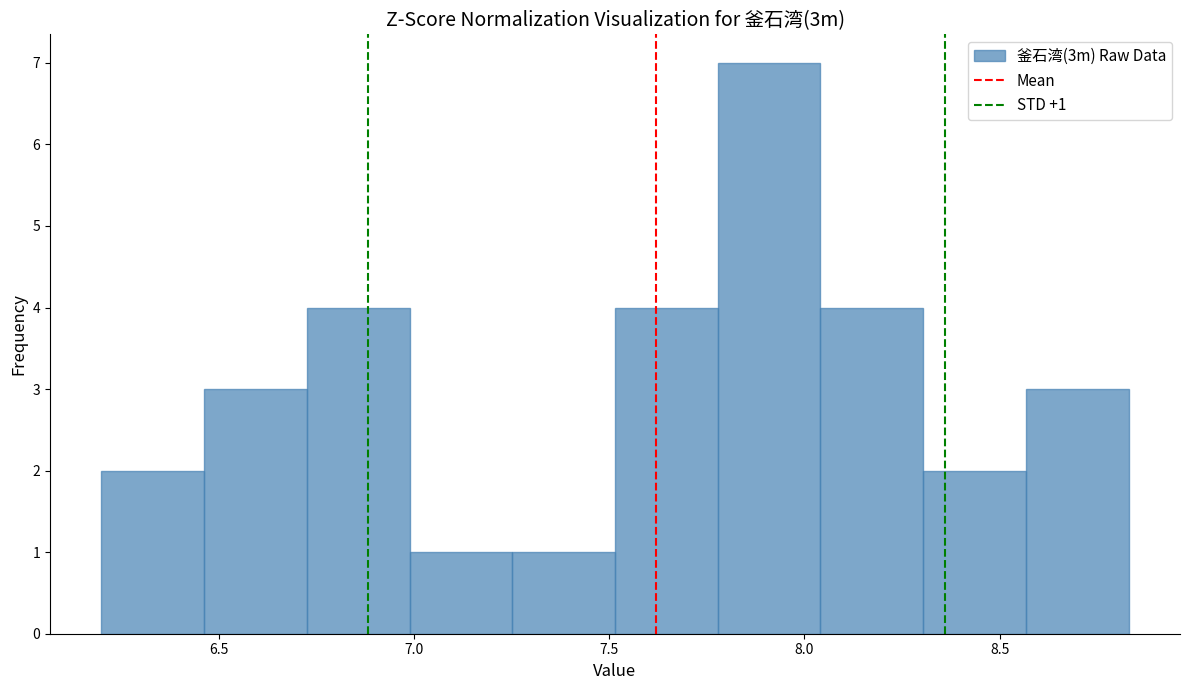

Over which range of the x-axis is the bar tallest?

7.80 to 8.05